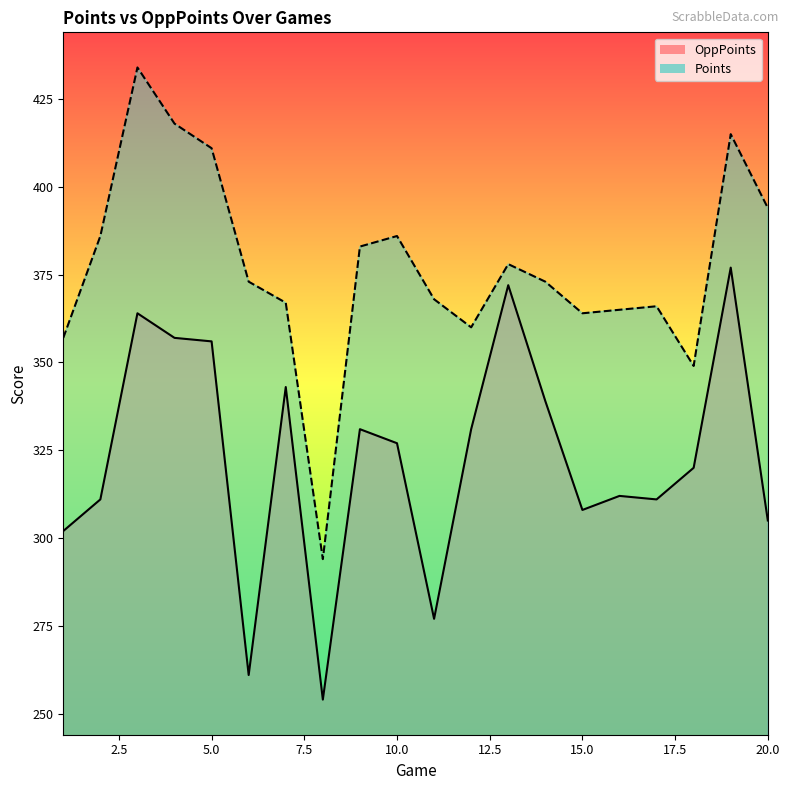

What is the difference between the OppPoints values at 19 and 3?

13